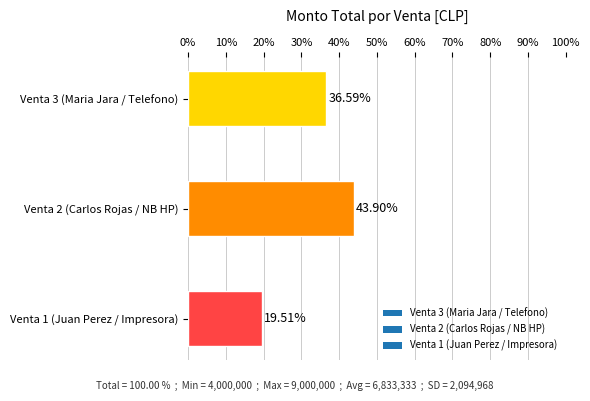

Approximately how many times larger is the value at Venta 1 (Juan Perez / Impresora) compared to Venta 2 (Carlos Rojas / NB HP)?

0.4